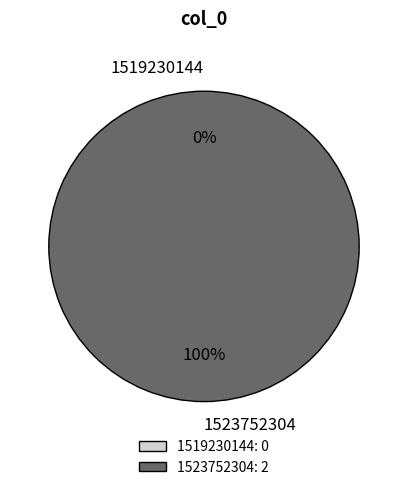

What percentage is NOT represented by 1519230144?

100.0%